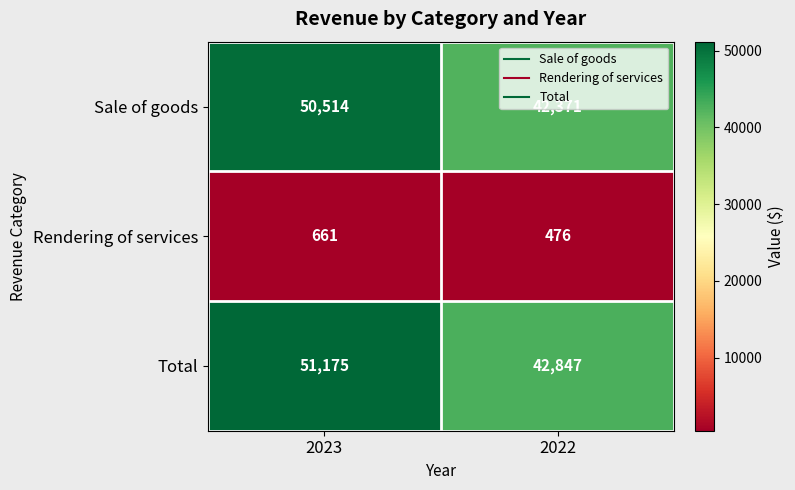

What is the maximum value shown in the chart?

51175